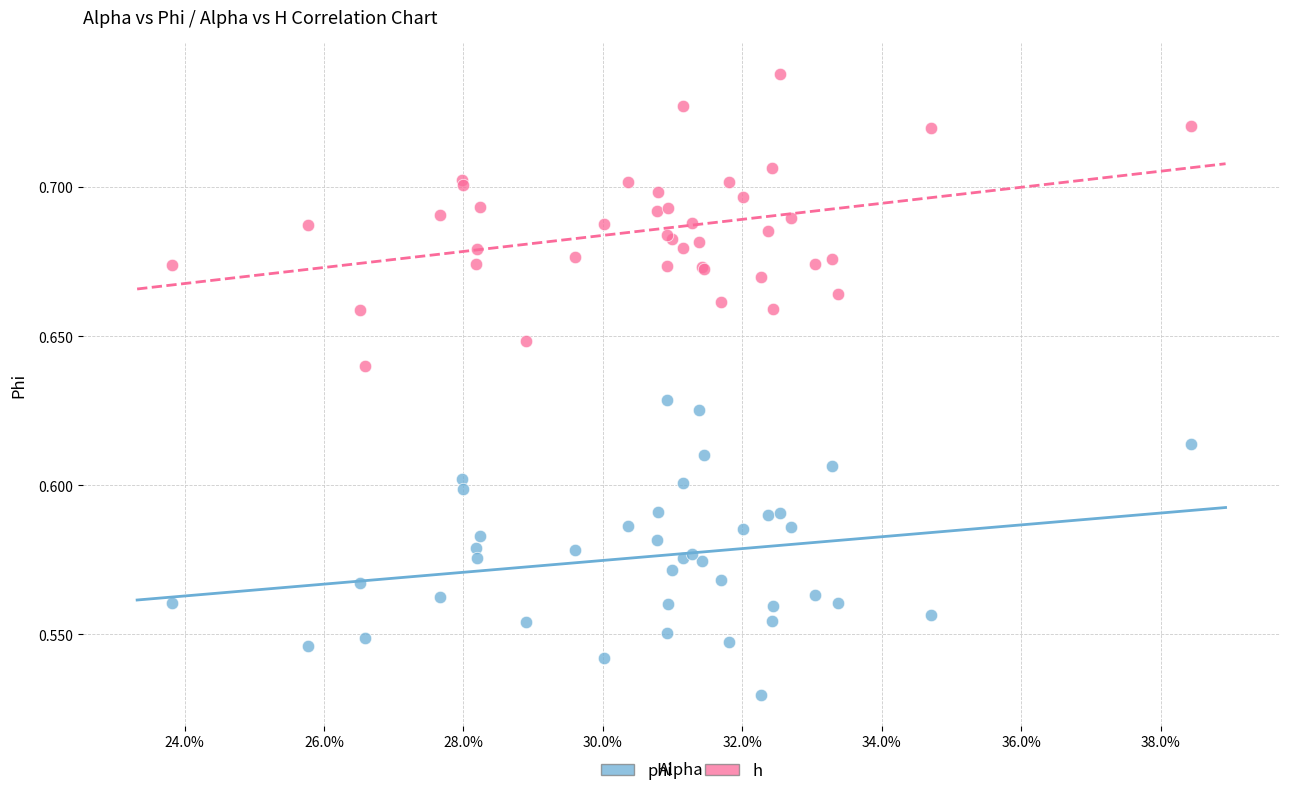

Which series reaches the maximum Y coordinate?

h